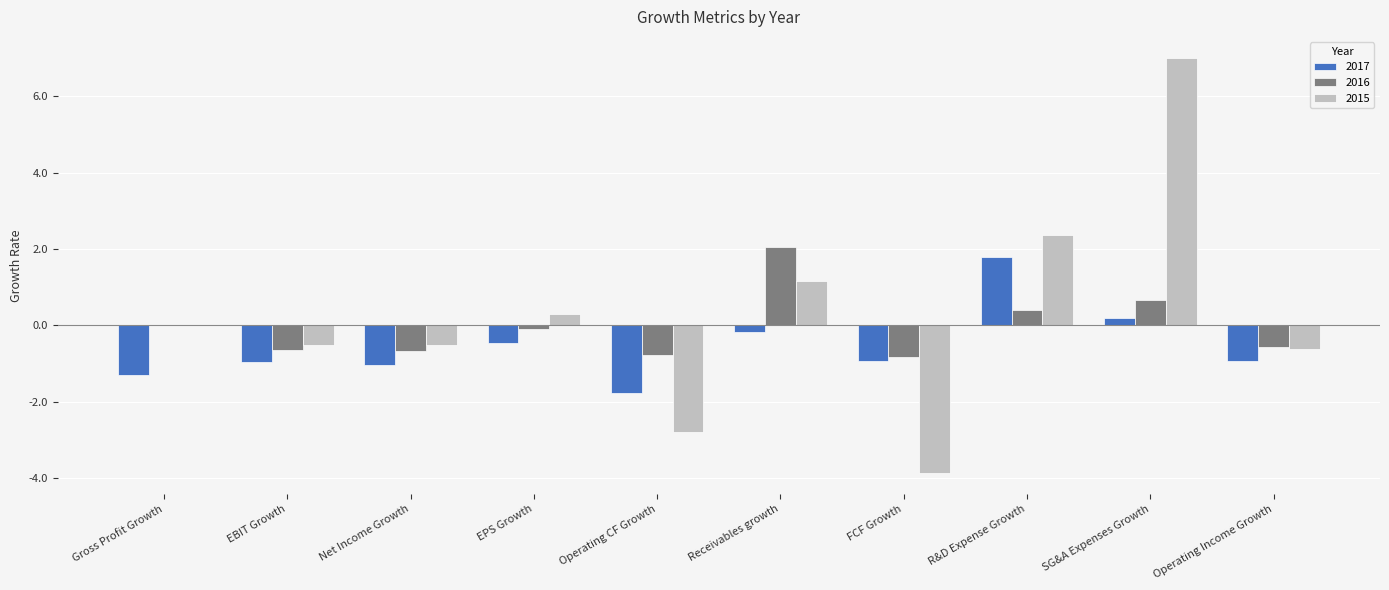

Which series changed the most between FCF Growth and Operating Income Growth?

2015